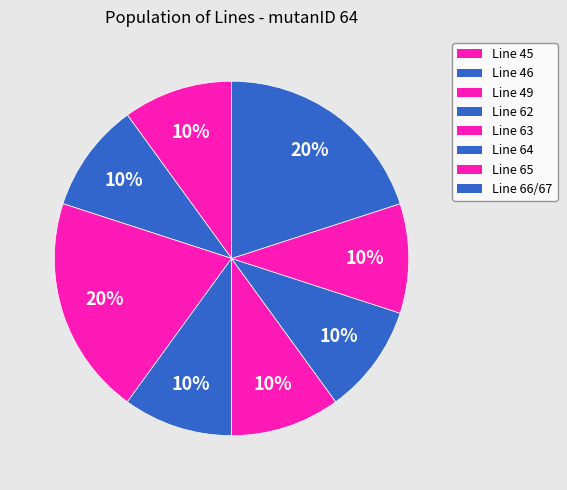

How many slices are in this pie chart?

8